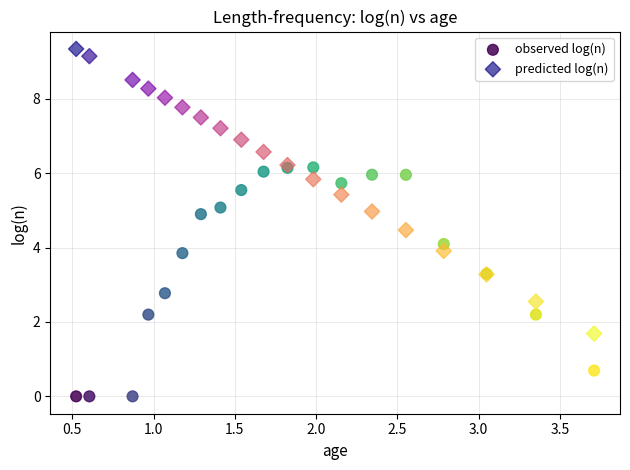

What is the X range (max minus min) for the scatter plot?

3.2